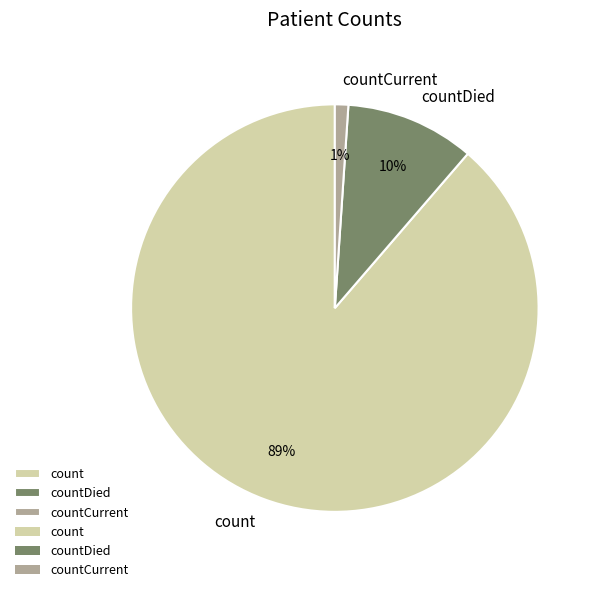

The countDied slice represents 10% of the pie. True or false?

True